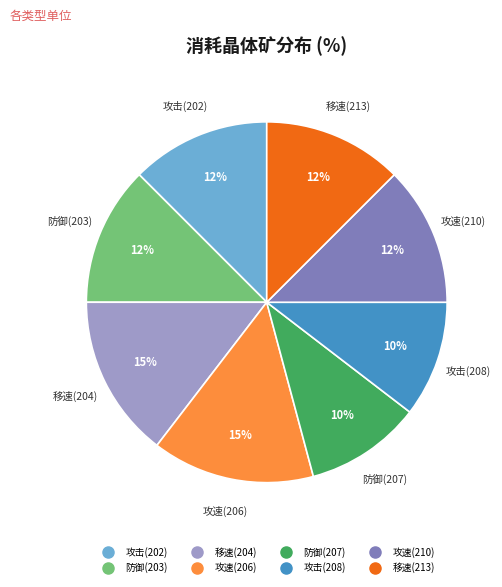

To the nearest percent, what portion does 攻速(206) represent?

15%